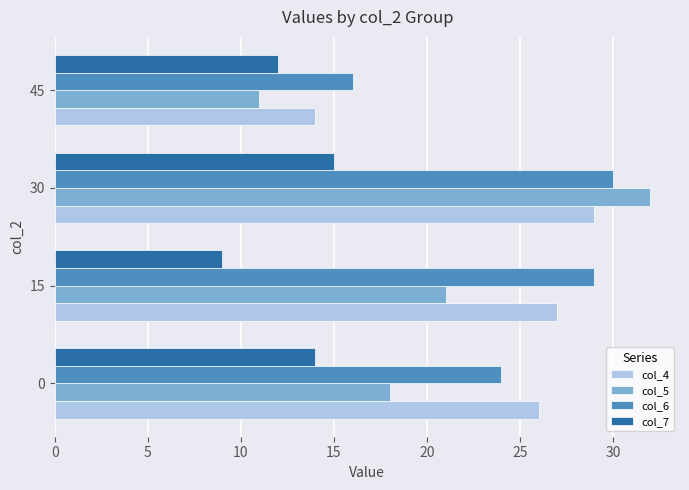

Is it true that col_6 equals 29 at 15?

True